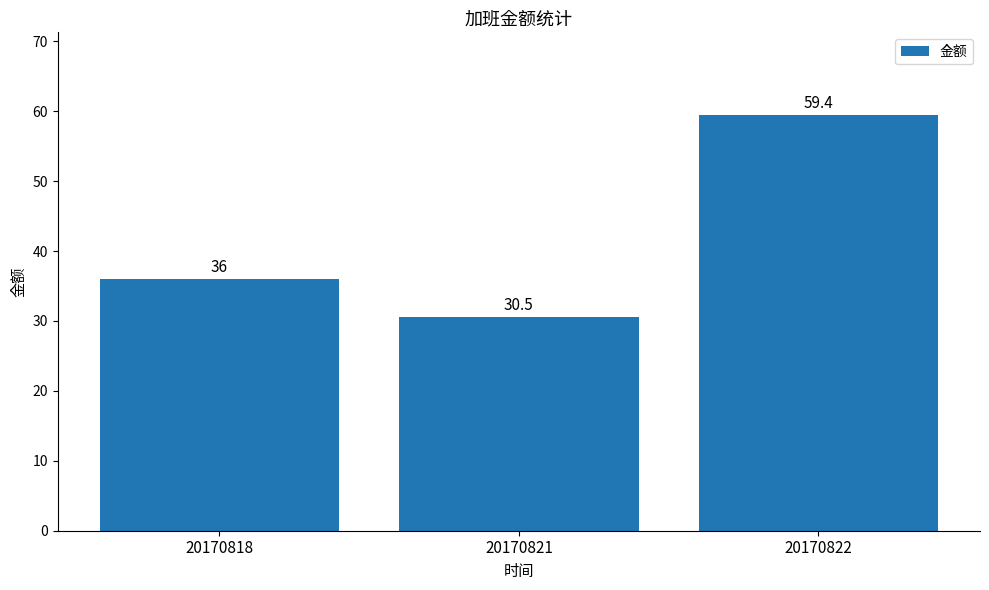

What is the value of the 3rd bar from the left?

59.4